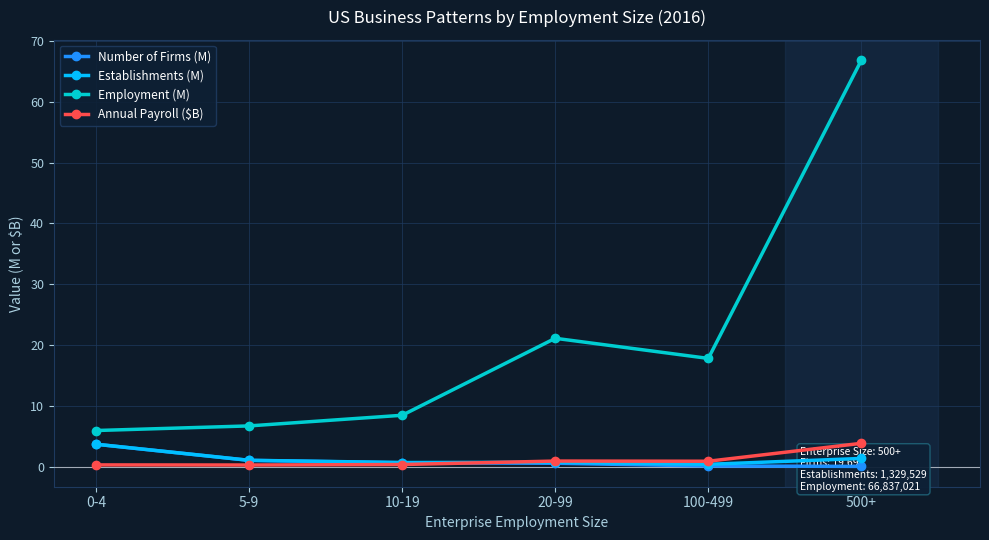

How many series are shown in this chart?

4